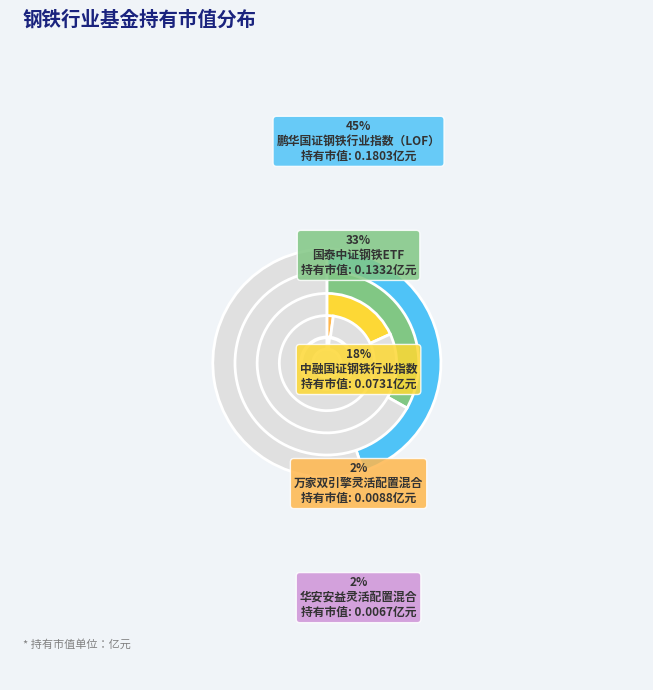

The 万家双引擎灵活配置混合 slice represents 1% of the pie. True or false?

False